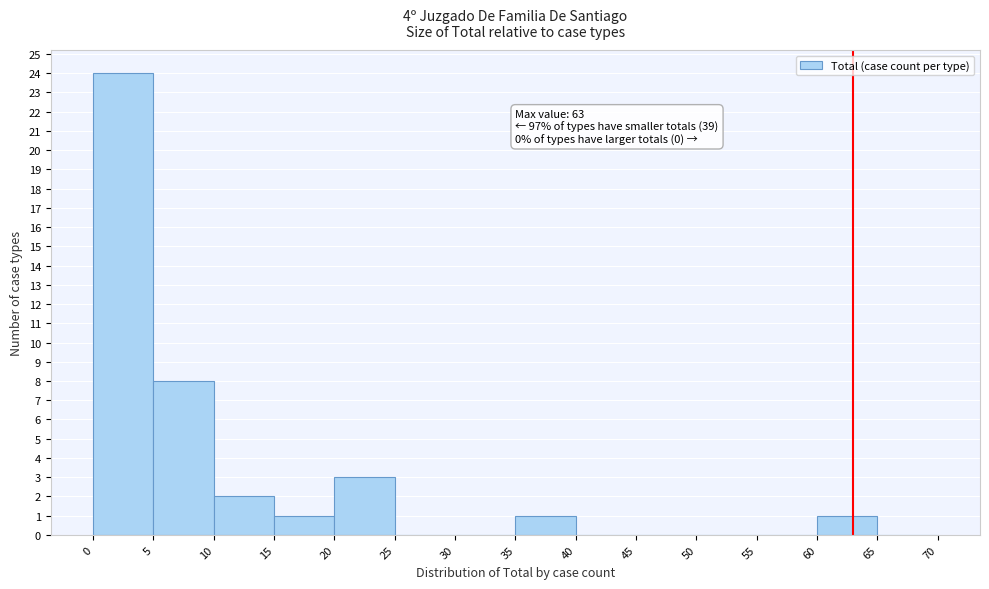

Which range on the x-axis has the tallest bar?

0 to 5